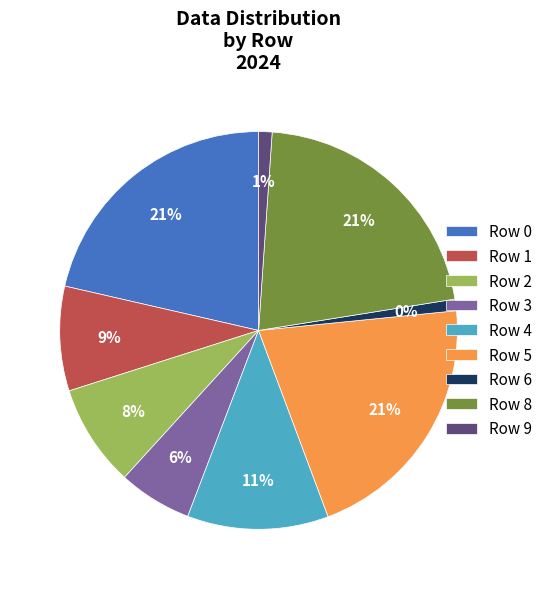

True or false: Row 6 accounts for 16% of the total.

False